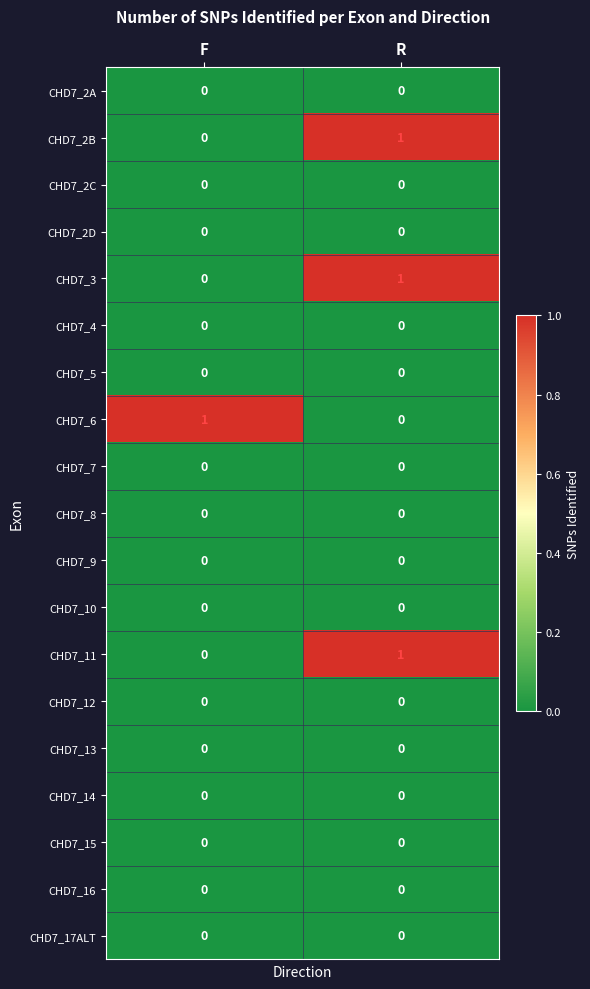

Is it true that CHD7_3 equals 0 at F?

True